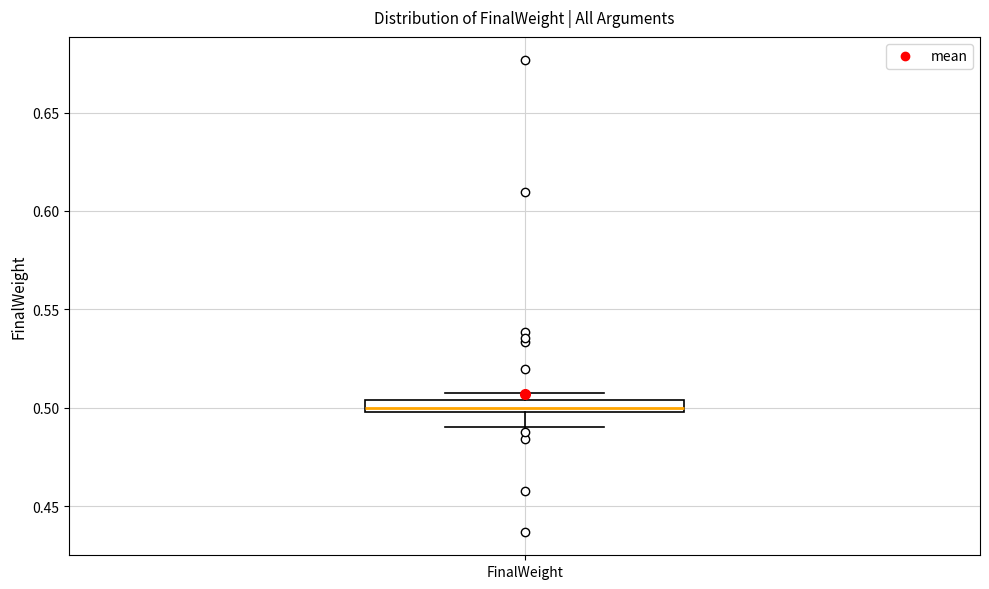

Where does the lower whisker of the box for FinalWeight end on the y-axis? The values are not printed on the chart, so give them approximately, as read against the axis.

0.490